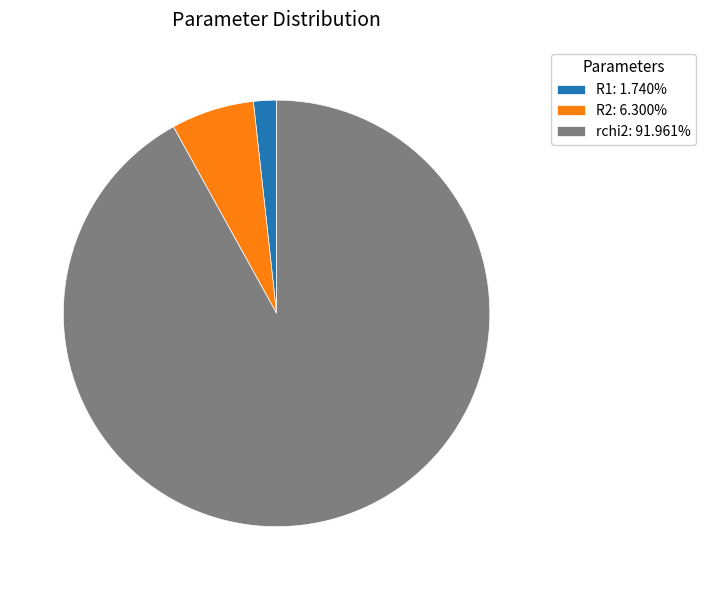

Combined, do rchi2 and R2 account for over 50%?

Yes